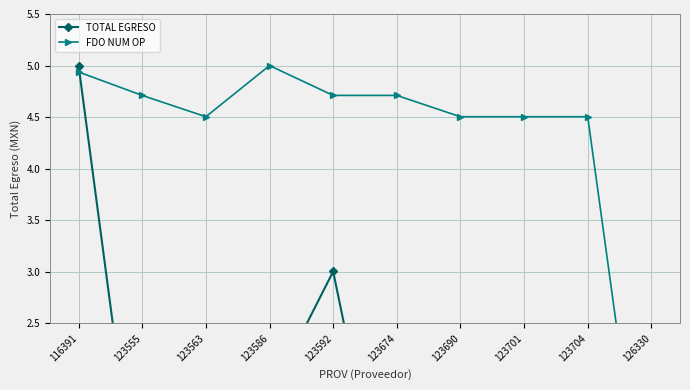

What is the difference between the maximum and second lowest values in the FDO NUM OP series?

0.5